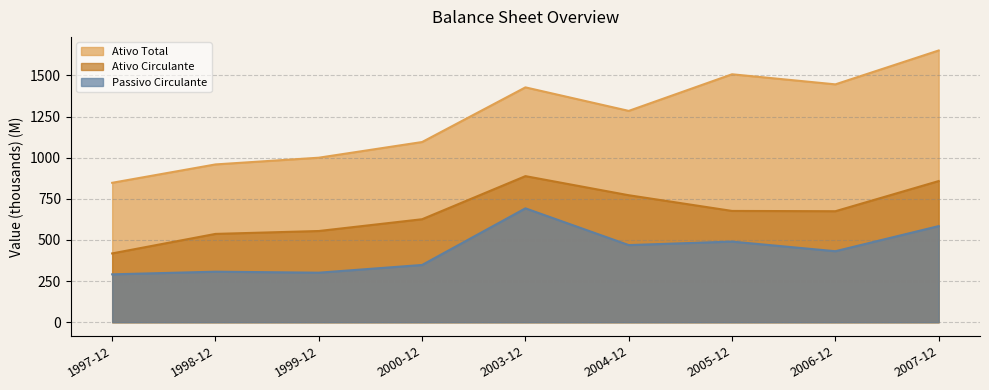

At how many categories does at least one series exceed 614?

9